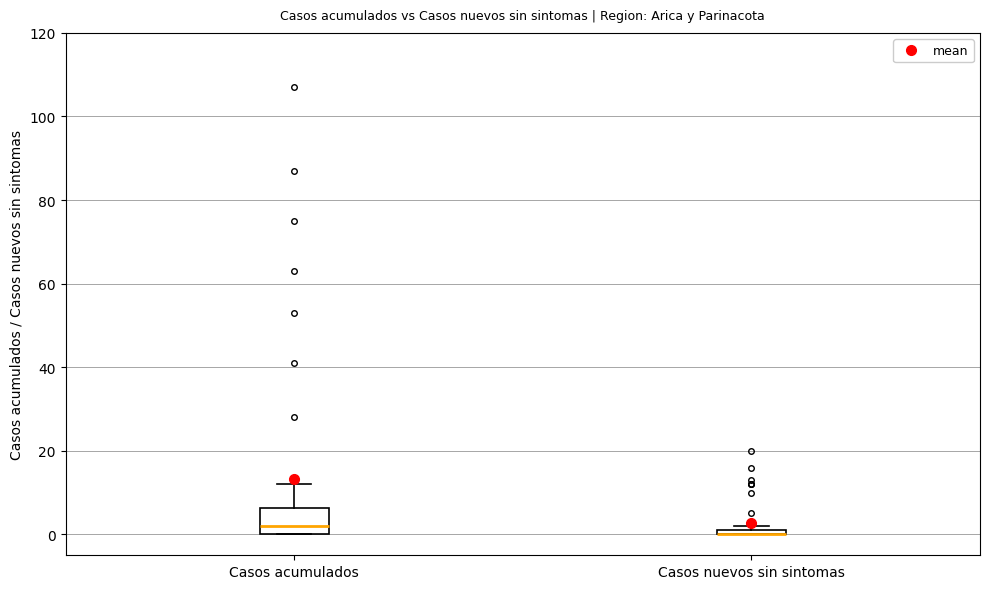

Which box is the tallest, from its lower edge to its upper edge?

Casos acumulados